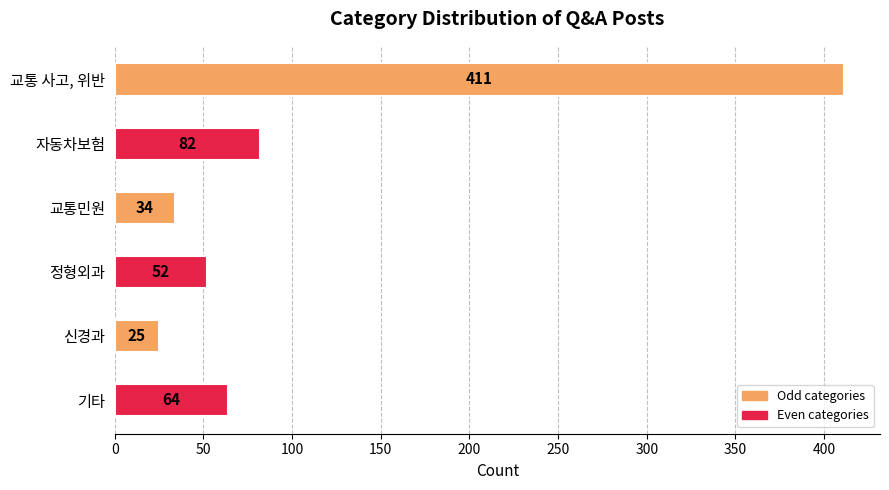

Does the chart contain stacked bars?

No